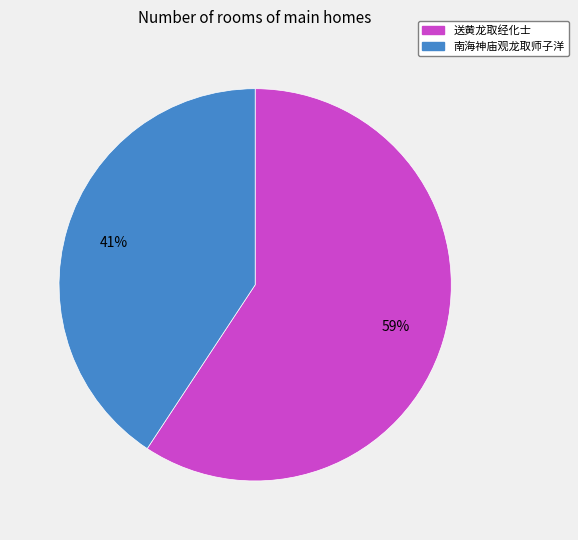

What is the smallest slice in the pie chart?

南海神庙观龙取师子洋